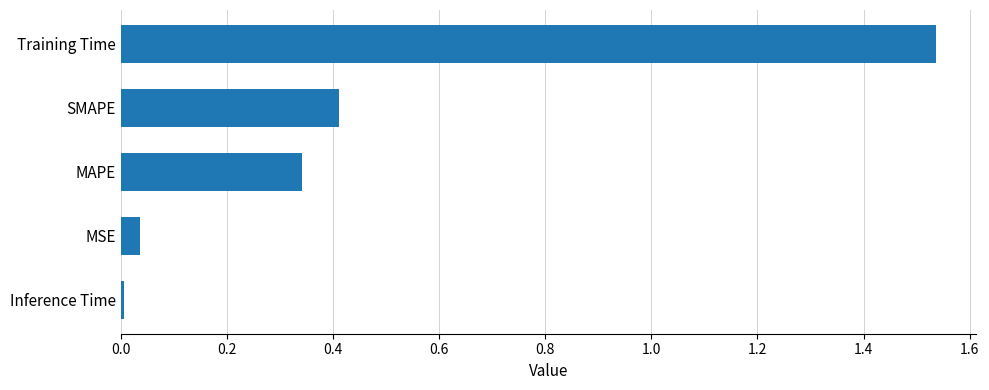

The value at SMAPE is 0.1. True or false?

False